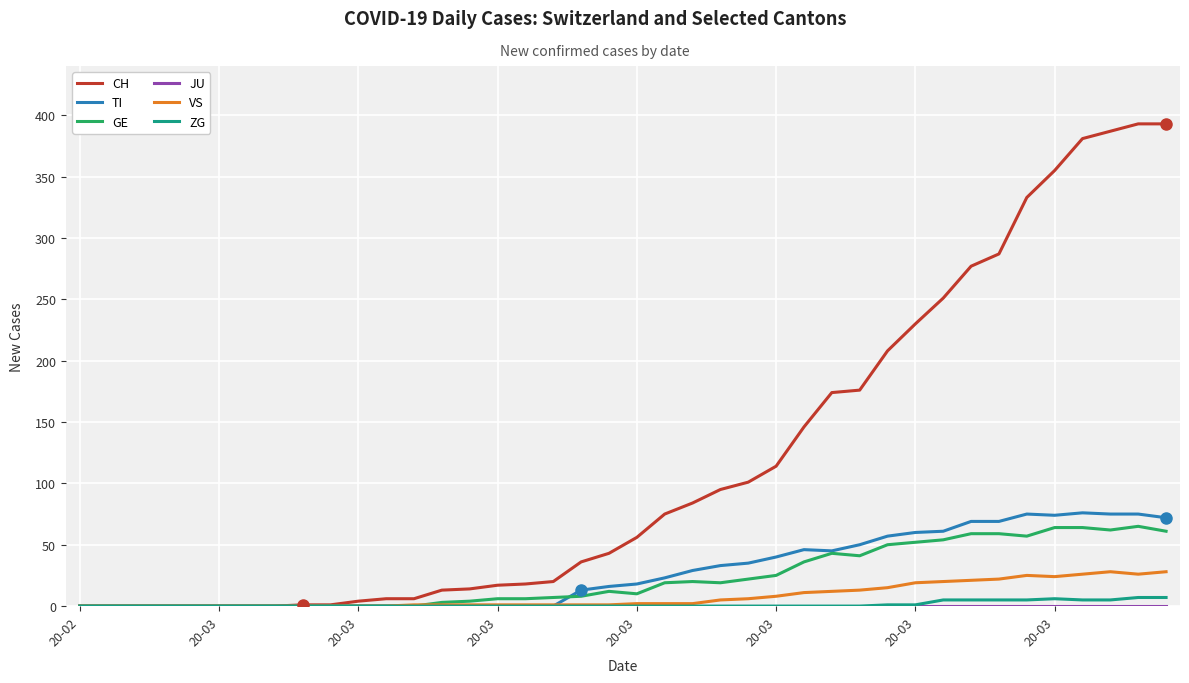

True or false: ZG has more than 0 interior local peaks.

True